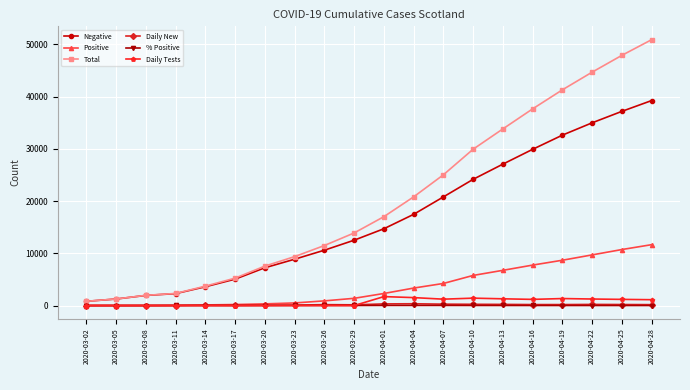

How many series are shown in this chart?

6